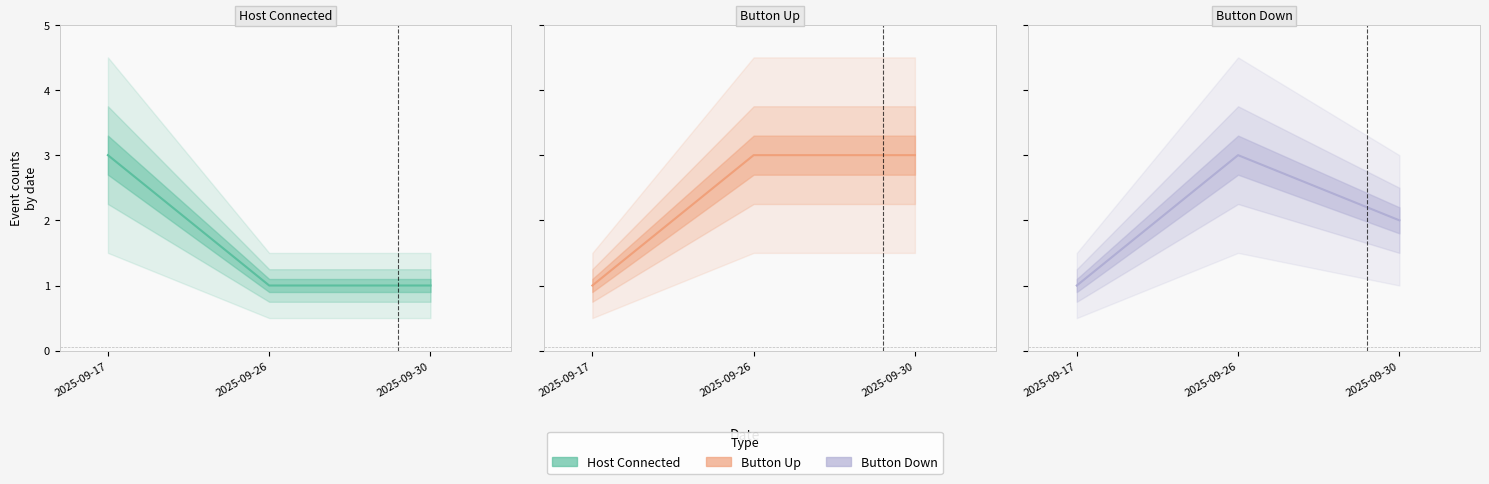

List the series in order of their overall mean, highest first.

Button Up, Button Down, Host Connected